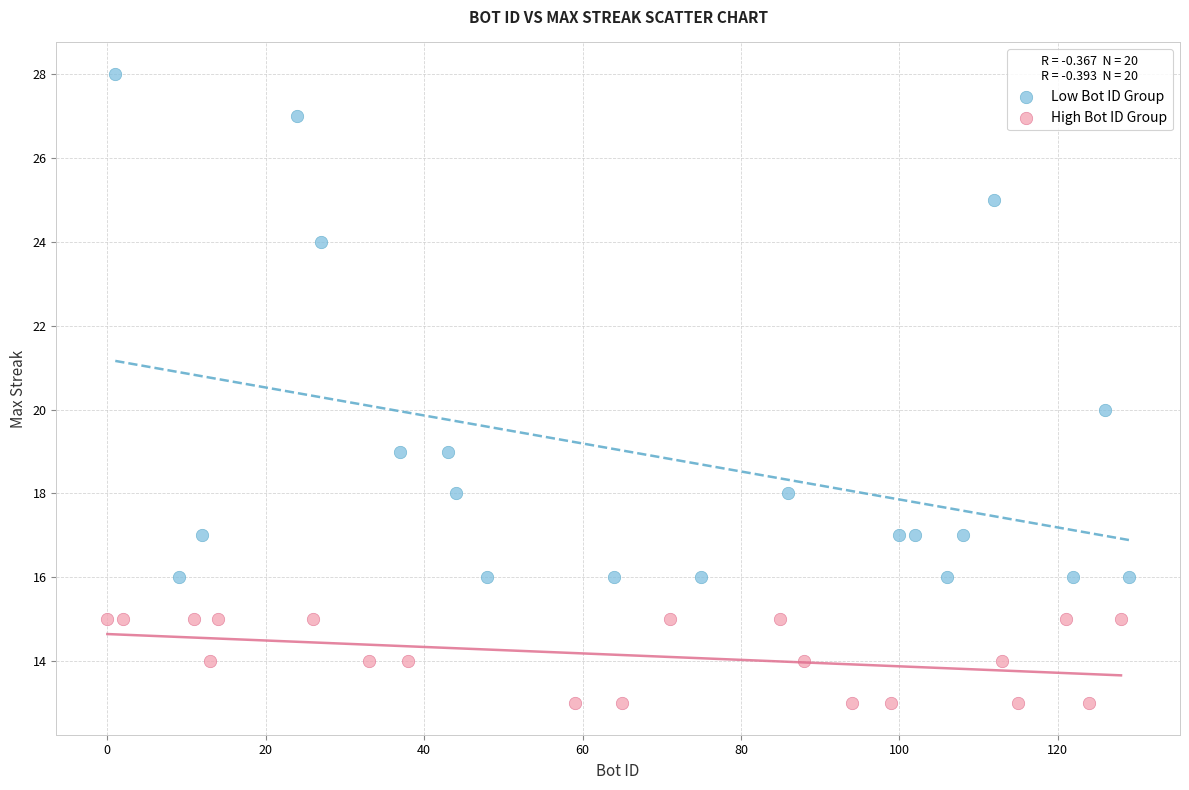

What are all the series names shown in the legend?

Low Bot ID Group, High Bot ID Group